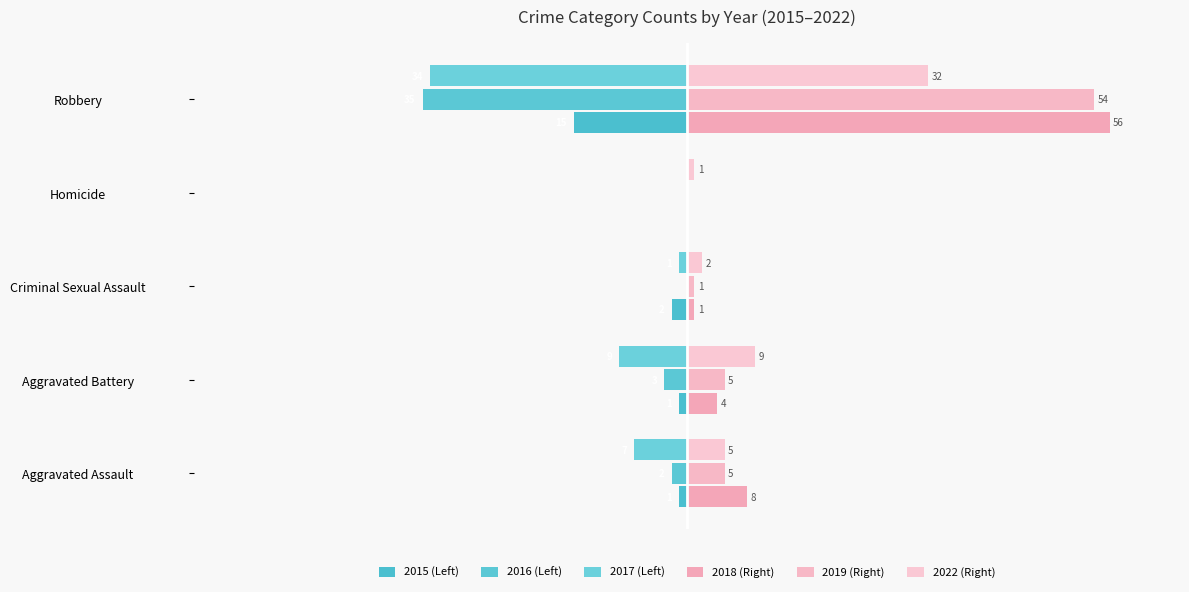

Are the bars grouped side by side (vs. stacked)?

Yes